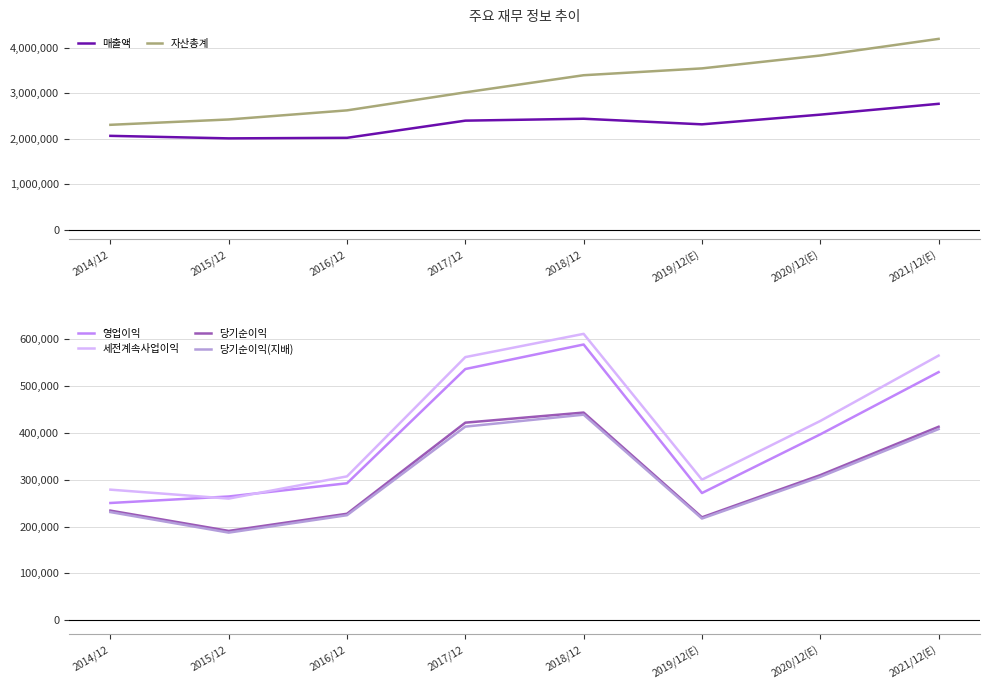

Which series has the largest total across all categories?

자산총계